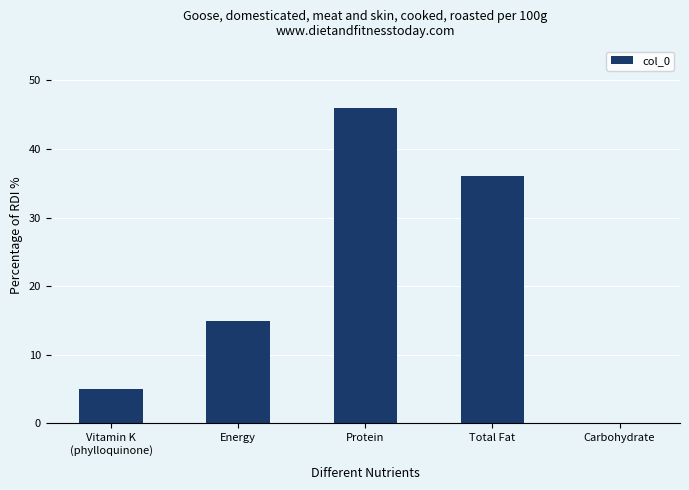

True or false: the data shows -26 at Carbohydrate.

False